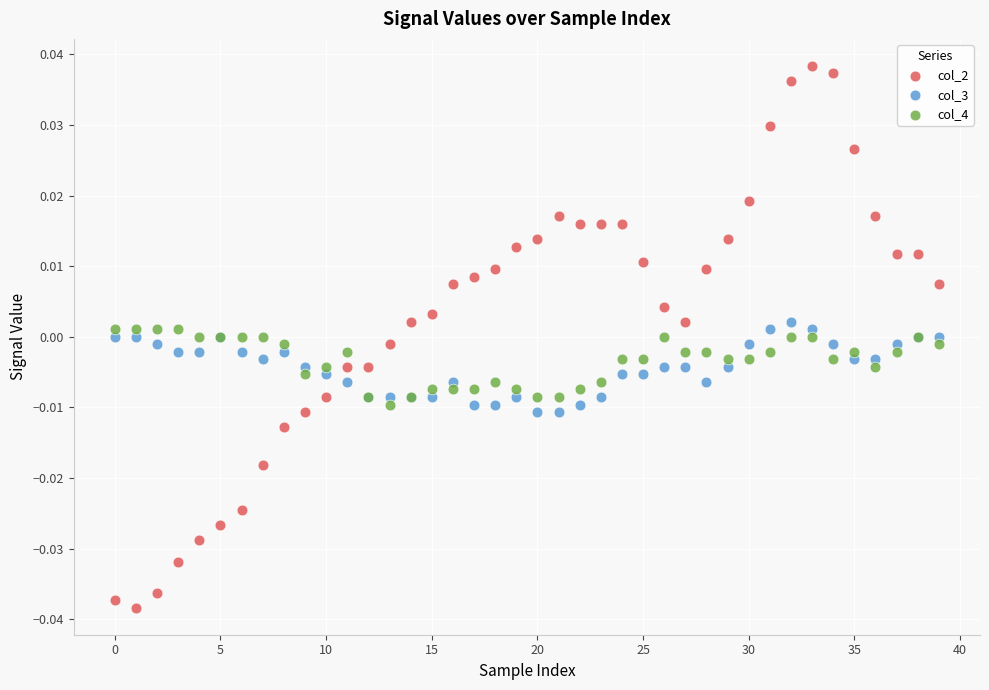

Which series contains the lowest Y value?

col_2